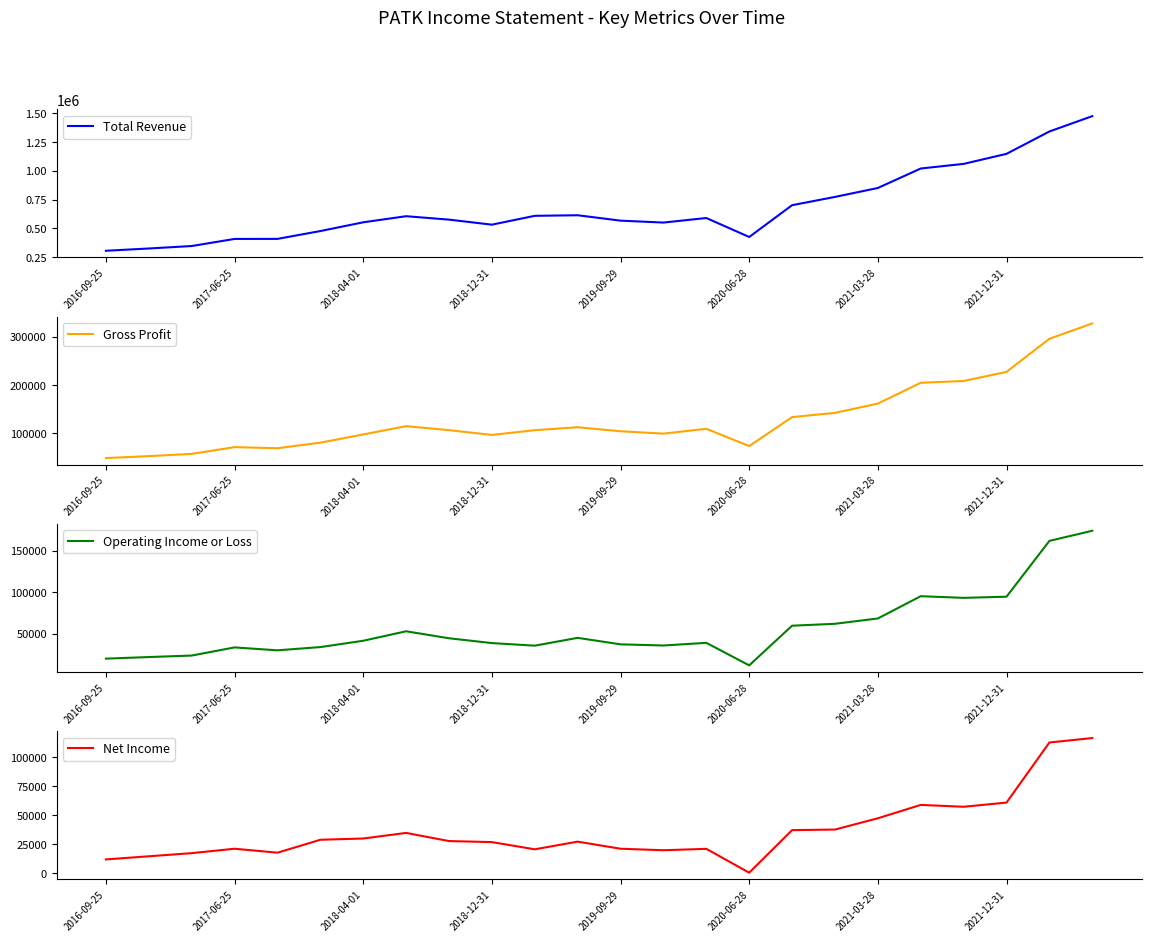

Is it true that Total Revenue equals 579122 at 2017-06-25?

False